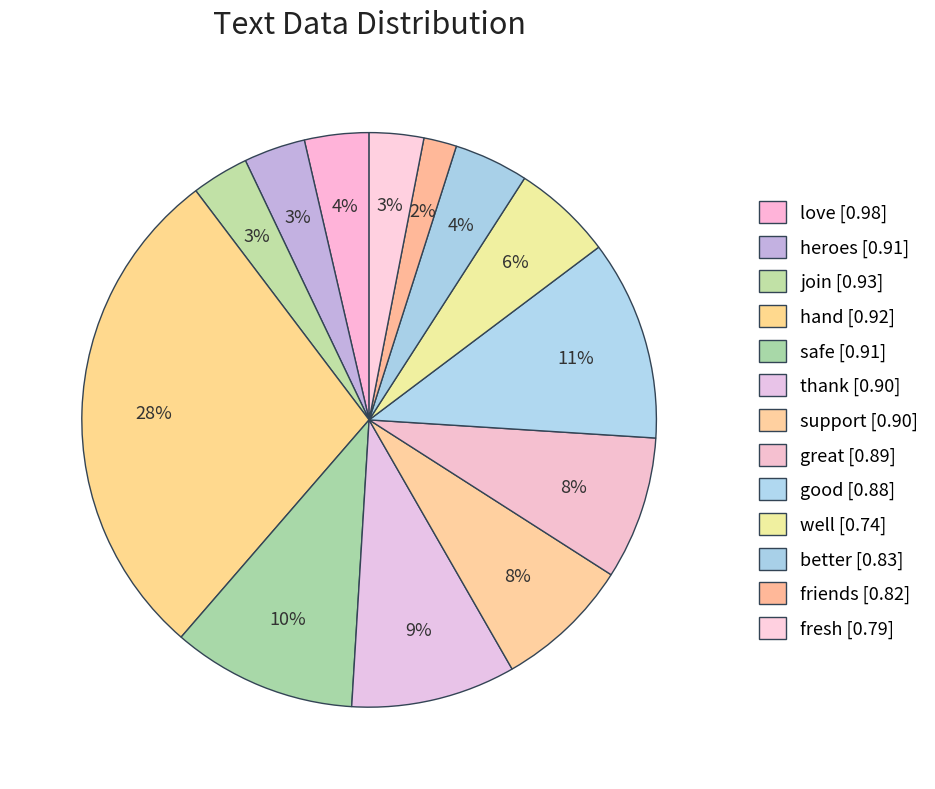

How many slices are in this pie chart?

13